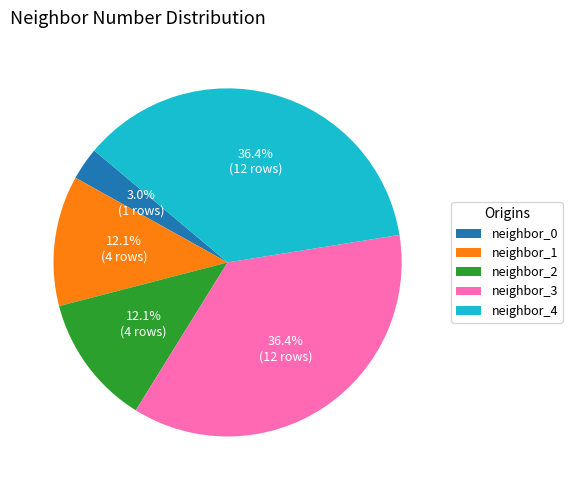

Between neighbor_1 and neighbor_4, which is larger?

neighbor_4